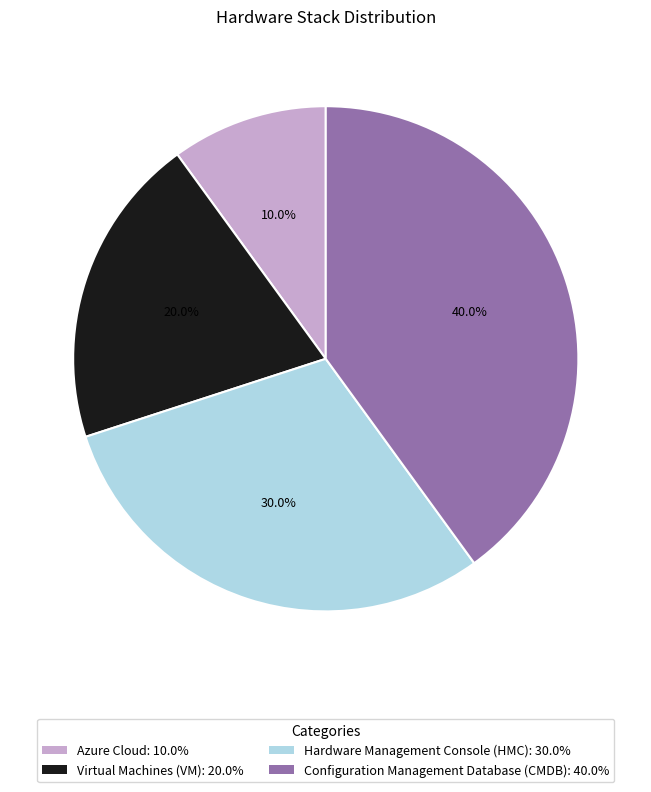

Between Azure Cloud: 10.0% and Hardware Management Console (HMC): 30.0%, which is larger?

Hardware Management Console (HMC): 30.0%